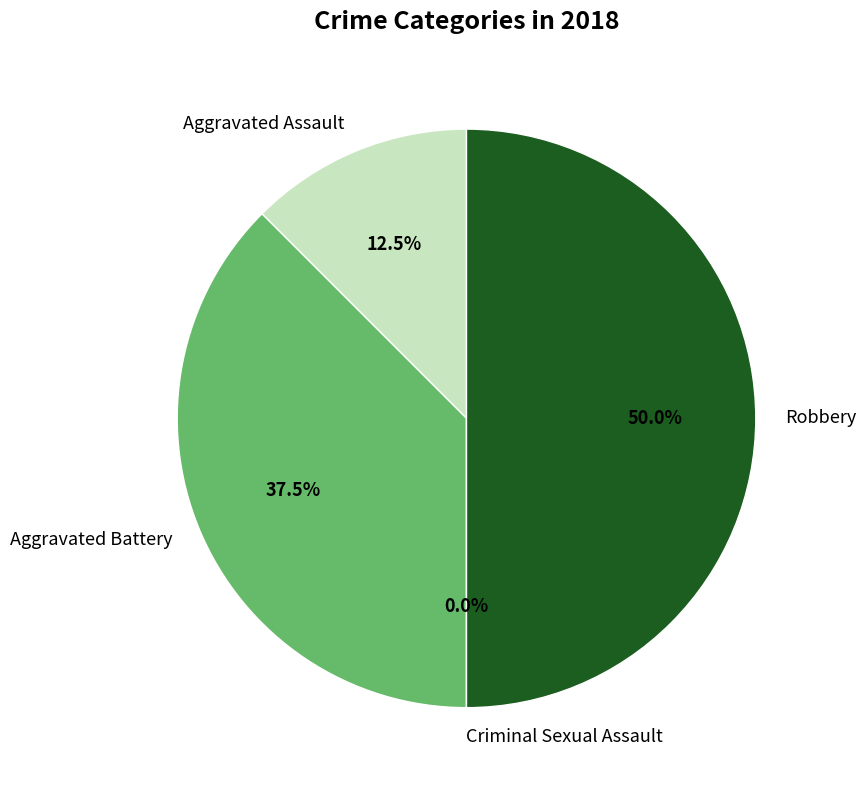

What portion of the pie excludes Robbery?

50.0%